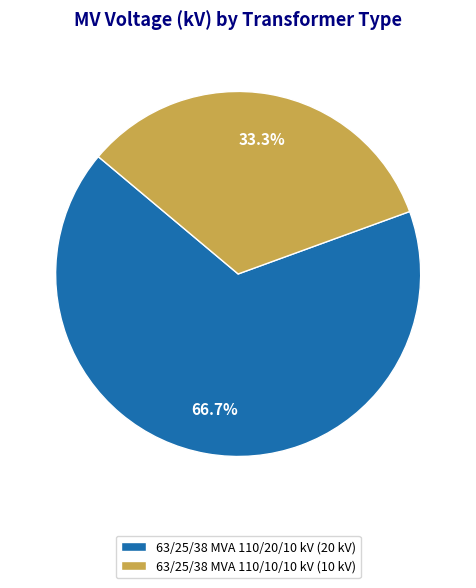

Do 63/25/38 MVA 110/20/10 kV and 63/25/38 MVA 110/10/10 kV together represent more than half of the pie?

Yes